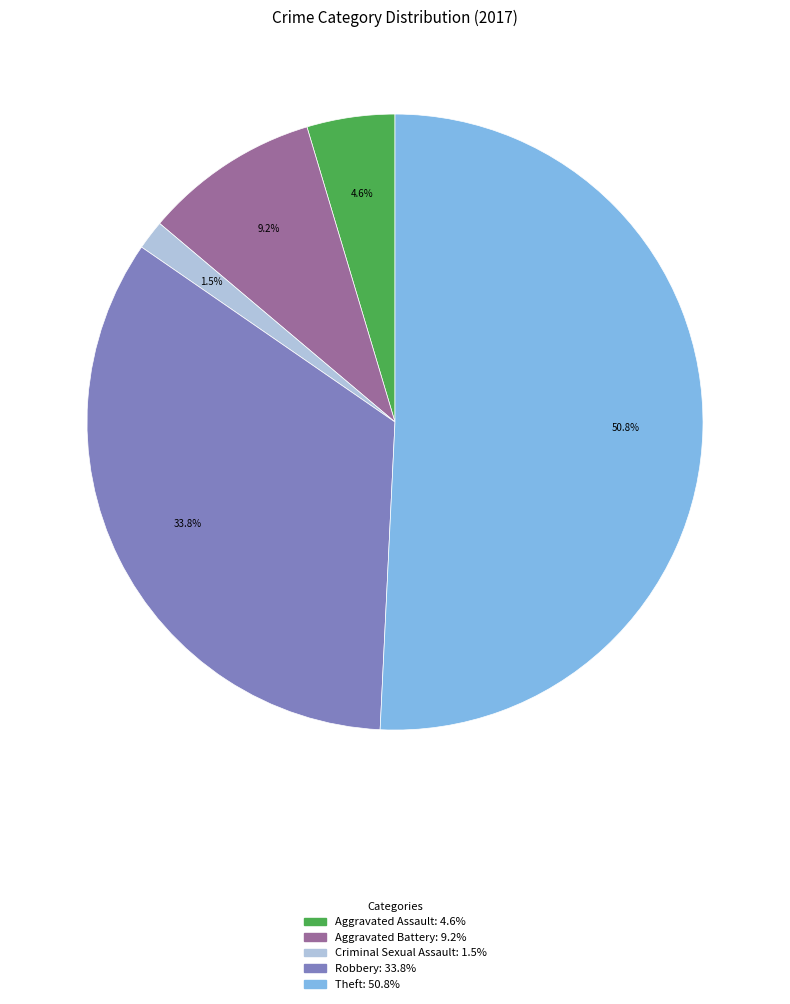

Does any single category account for the majority?

Yes